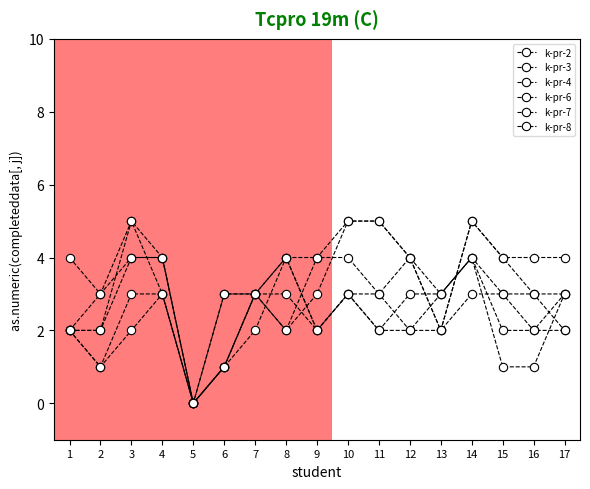

How many data points does each series have?

17